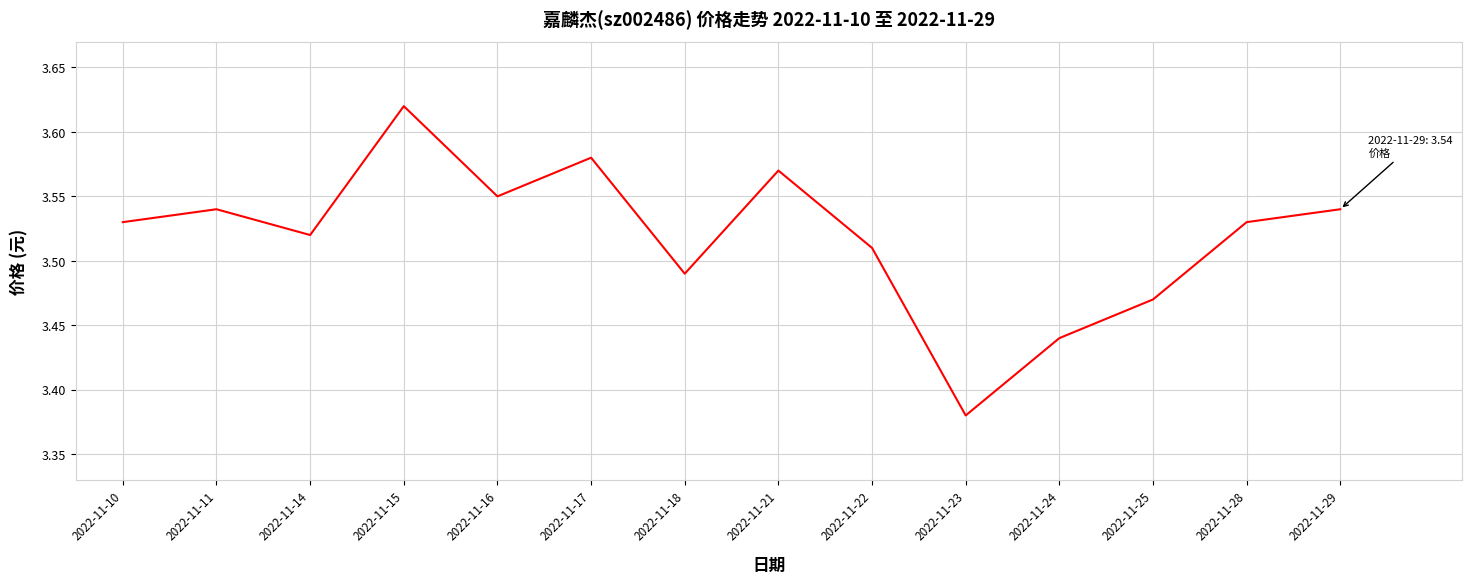

True or false: there are more than 0 points higher than both neighbors.

True